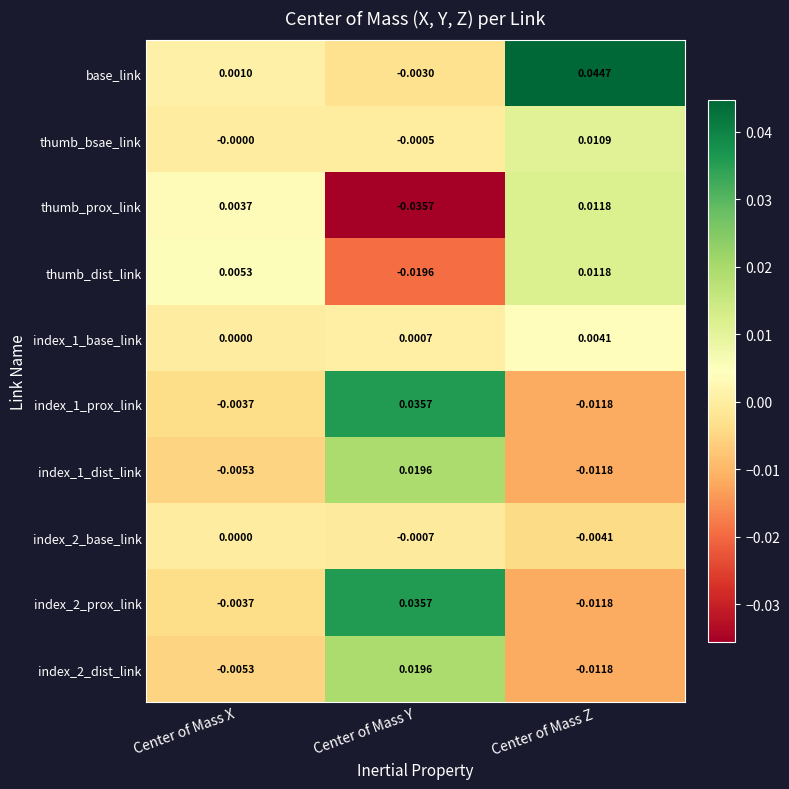

Where is index_1_prox_link nearest to the value 0?

Center of Mass X